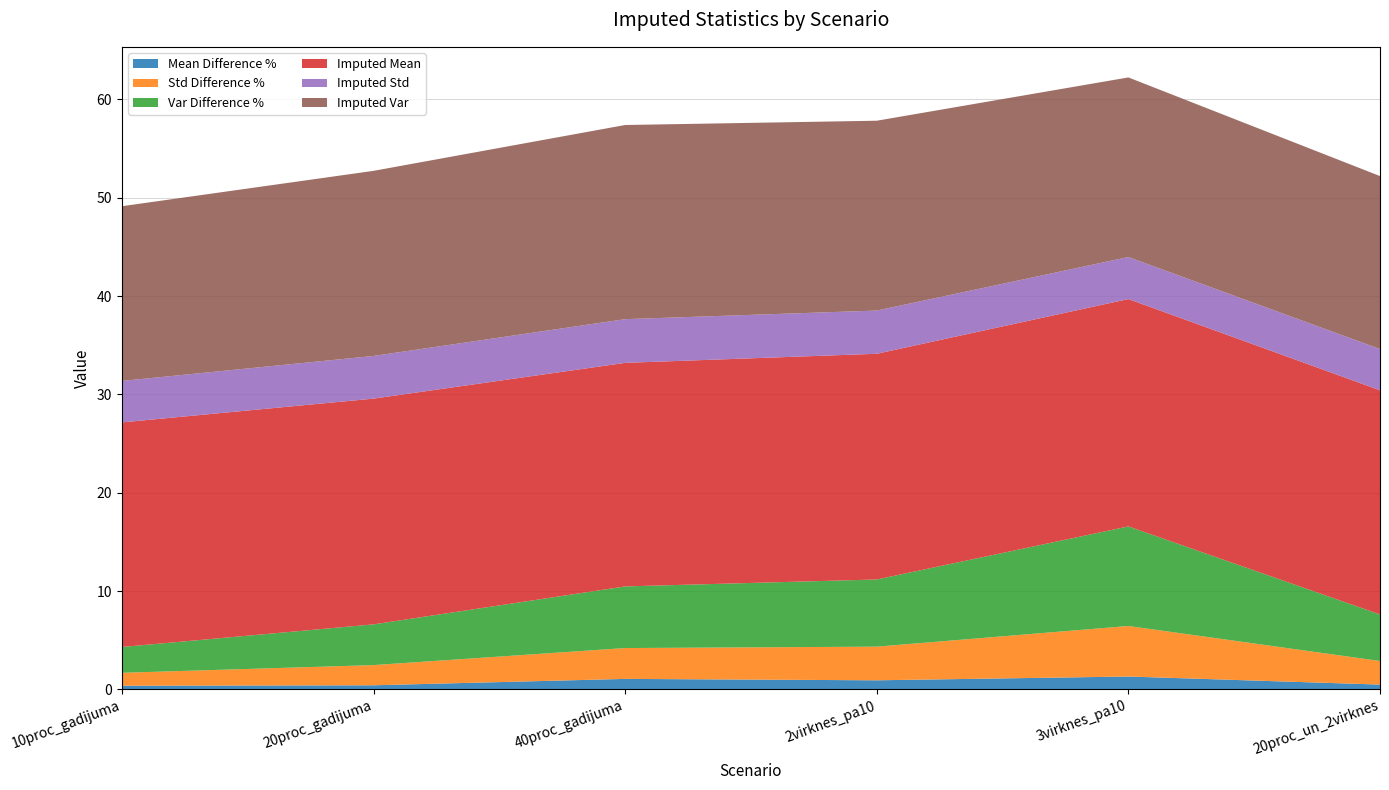

Reading left to right, list all the values displayed in this chart.

Mean Difference %: 10proc_gadijuma=0.4	20proc_gadijuma=0.4	40proc_gadijuma=1.1	2virknes_pa10=0.9	3virknes_pa10=1.3	20proc_un_2virknes=0.5
Std Difference %: 10proc_gadijuma=1.3	20proc_gadijuma=2.1	40proc_gadijuma=3.1	2virknes_pa10=3.4	3virknes_pa10=5.1	20proc_un_2virknes=2.4
Var Difference %: 10proc_gadijuma=2.6	20proc_gadijuma=4.1	40proc_gadijuma=6.3	2virknes_pa10=6.8	3virknes_pa10=10.1	20proc_un_2virknes=4.7
Imputed Mean: 10proc_gadijuma=22.8	20proc_gadijuma=23.0	40proc_gadijuma=22.7	2virknes_pa10=23.0	3virknes_pa10=23.1	20proc_un_2virknes=22.8
Imputed Std: 10proc_gadijuma=4.2	20proc_gadijuma=4.3	40proc_gadijuma=4.4	2virknes_pa10=4.4	3virknes_pa10=4.3	20proc_un_2virknes=4.2
Imputed Var: 10proc_gadijuma=17.8	20proc_gadijuma=18.8	40proc_gadijuma=19.7	2virknes_pa10=19.3	3virknes_pa10=18.3	20proc_un_2virknes=17.6